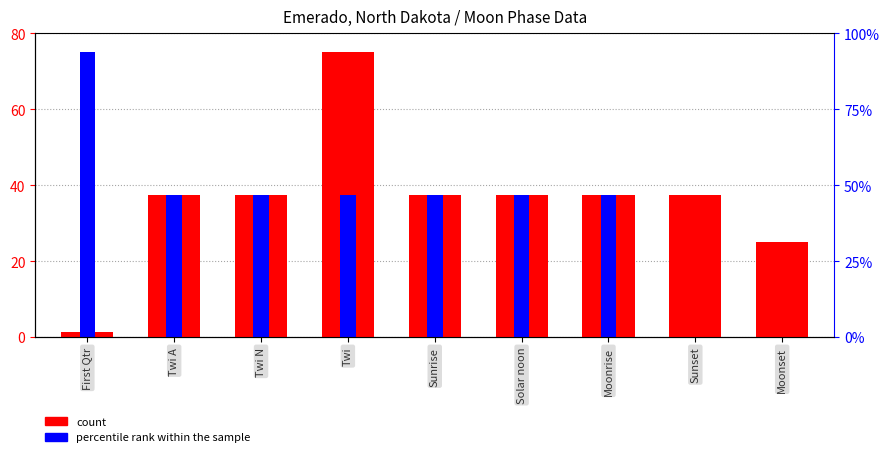

What is the label of the 5th bar from the left?

Sunrise